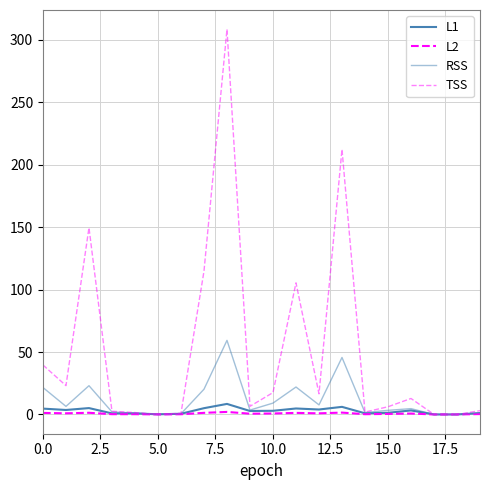

Is this an area chart (filled region under the line)?

No